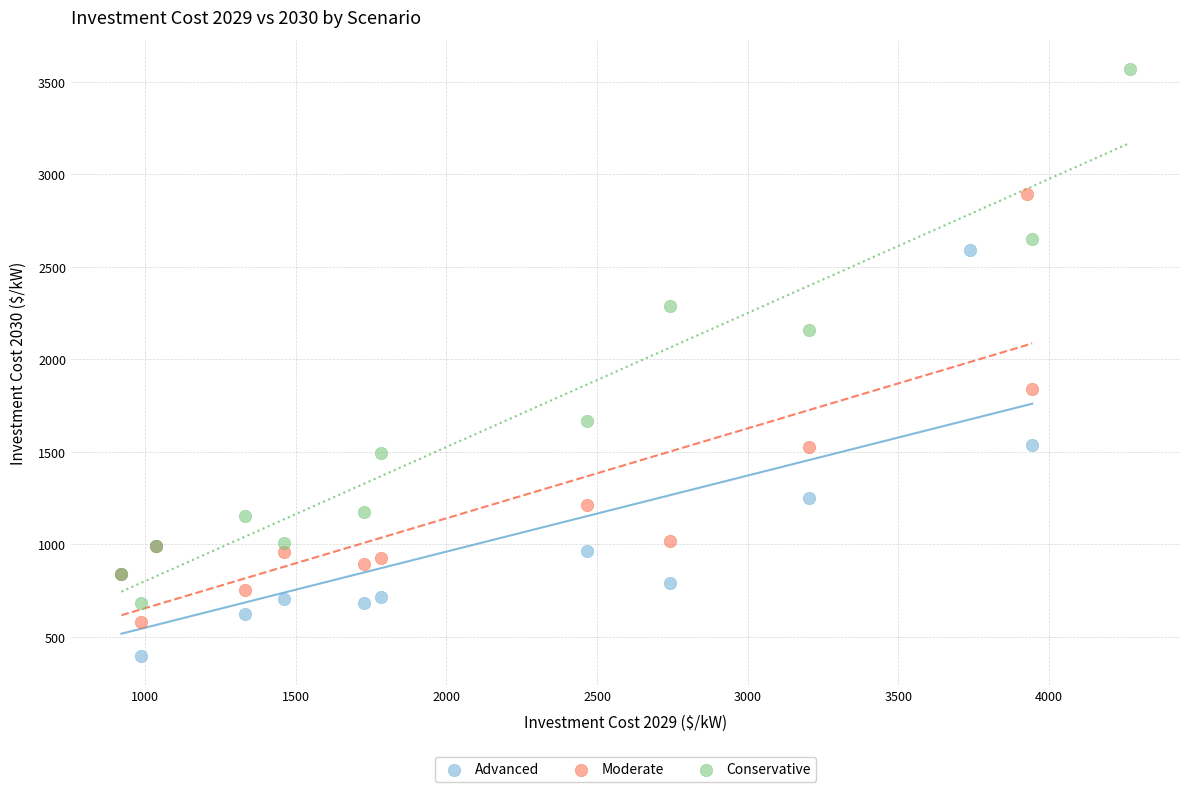

Which series contains the highest Y value?

Conservative